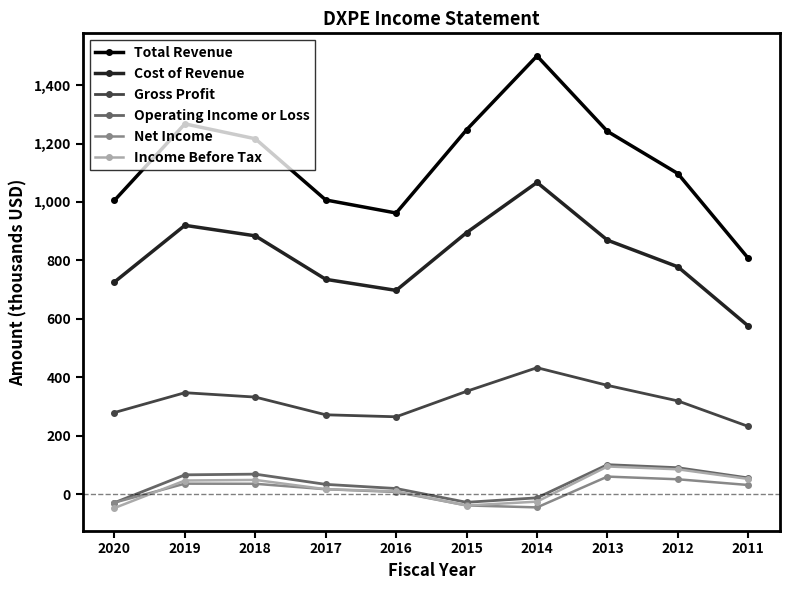

True or false: Total Revenue and Net Income intersect in this chart.

False